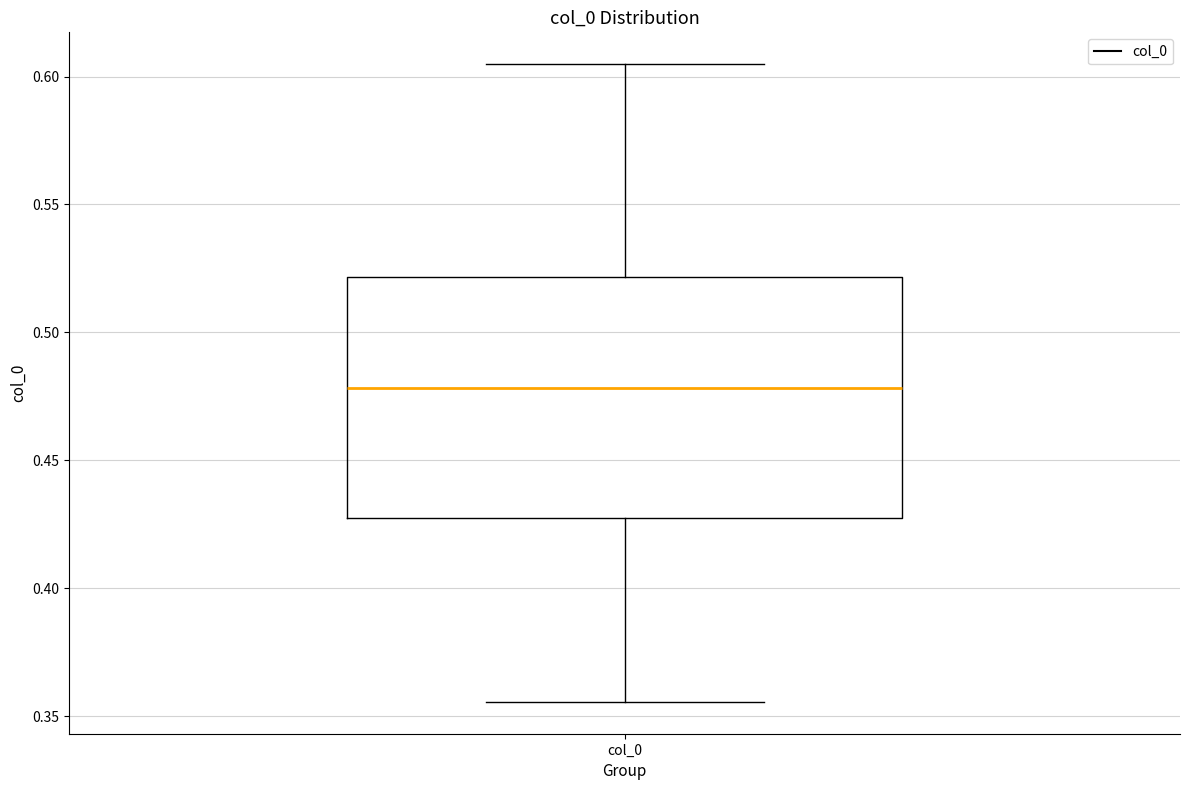

Where does the upper whisker of the box for col_0 end on the y-axis? The values are not printed on the chart, so give them approximately, as read against the axis.

0.605